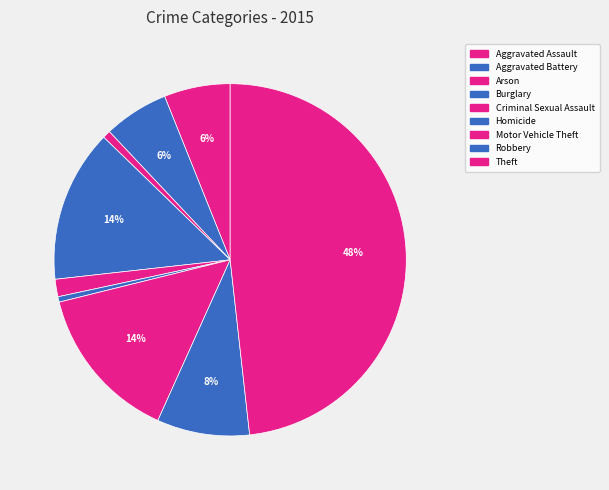

Approximately how many times larger is the value at Criminal Sexual Assault compared to Aggravated Battery?

0.3